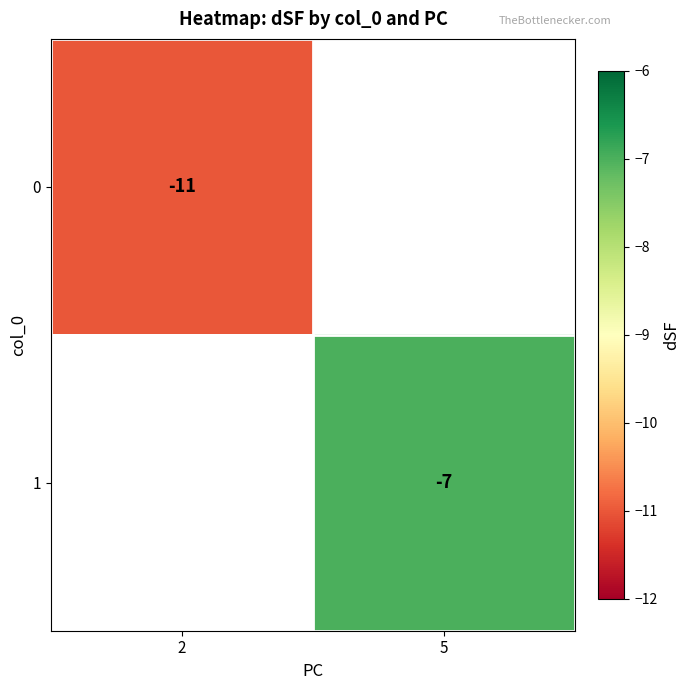

Which label corresponds to the smallest value in the chart?

2